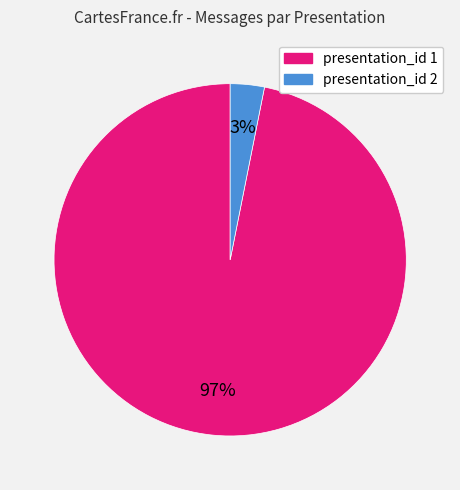

Combined, do presentation_id 1 and presentation_id 2 account for over 50%?

Yes